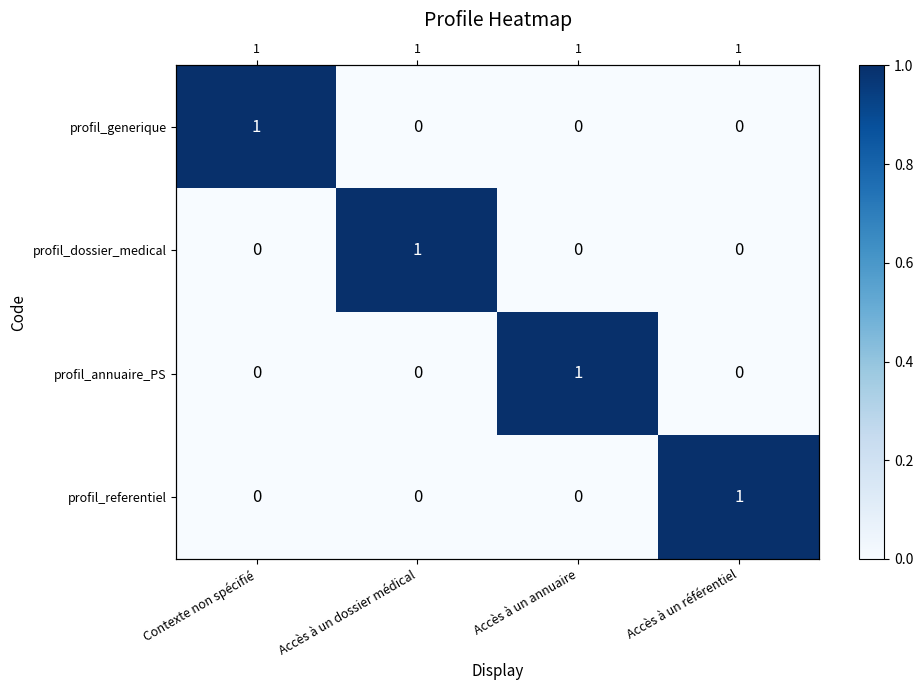

The profil_annuaire_PS series shows 0 at Accès à un référentiel. True or false?

True